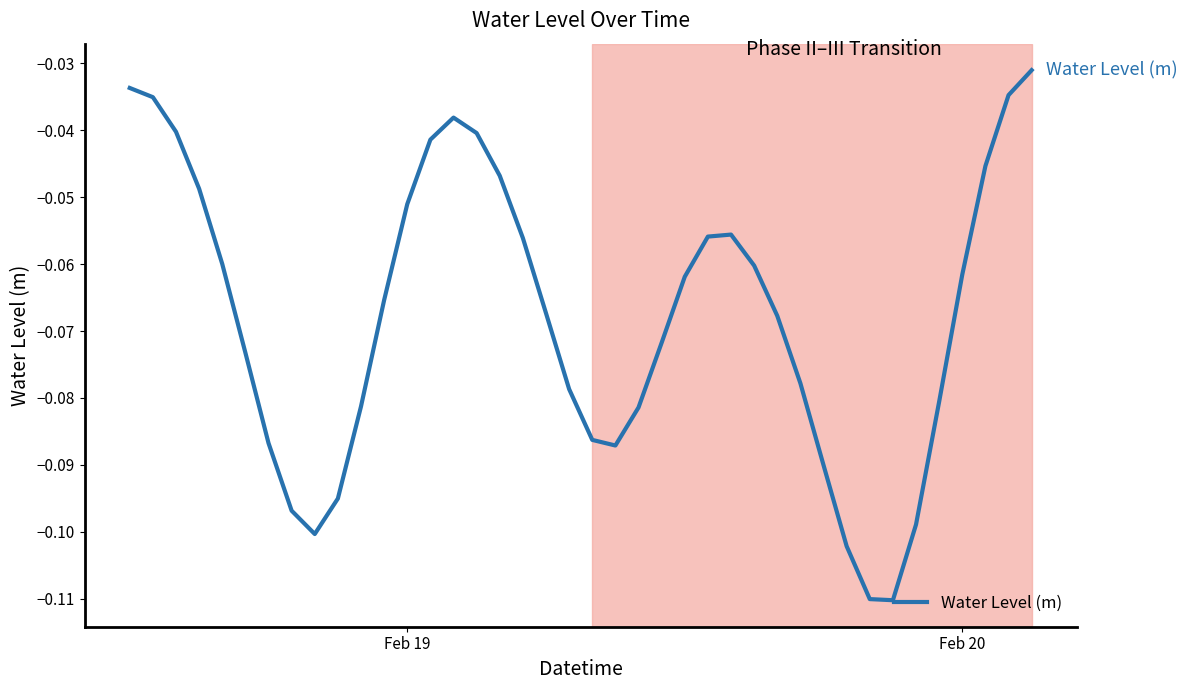

Does the chart display data point markers on the line(s)?

No